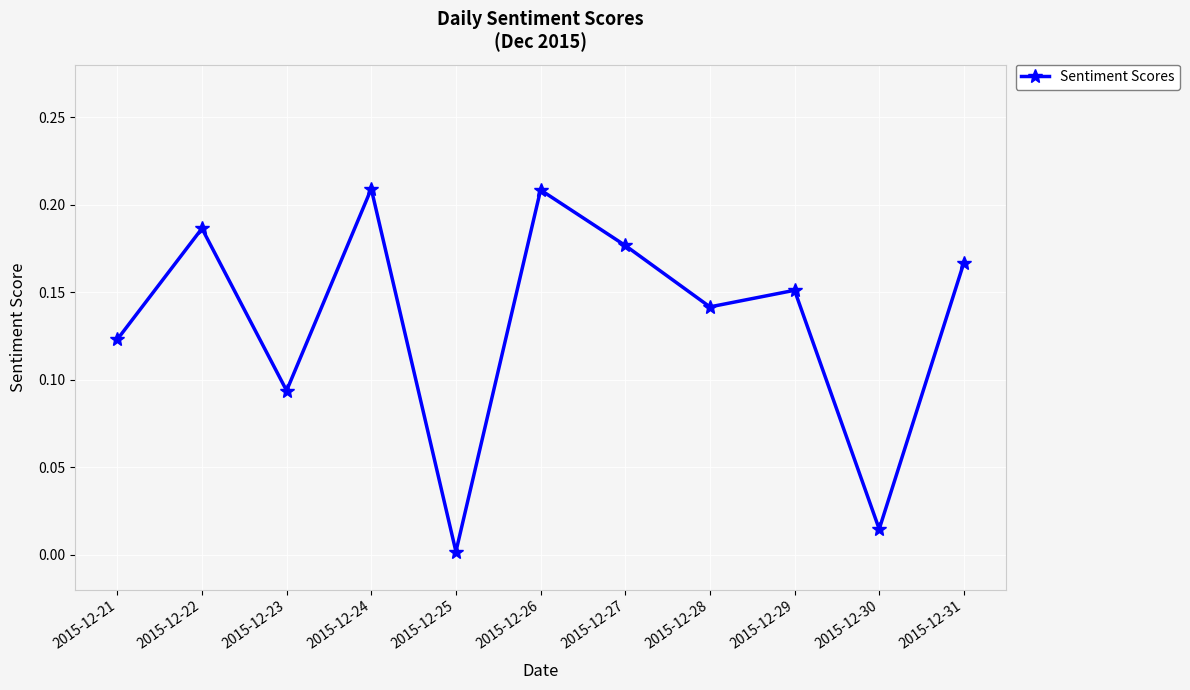

Does the chart display data point markers on the line(s)?

Yes